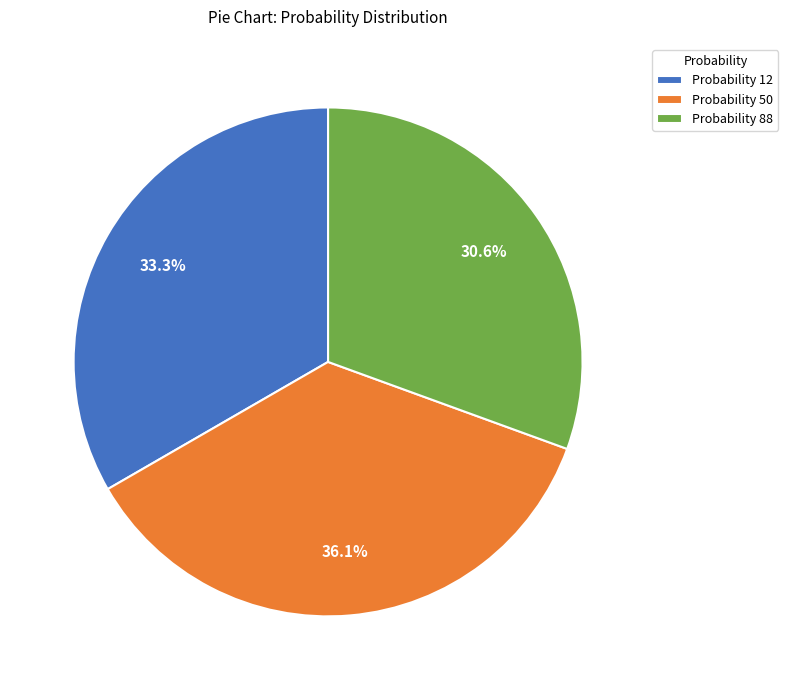

To the nearest percent, what is the average slice percentage?

33%